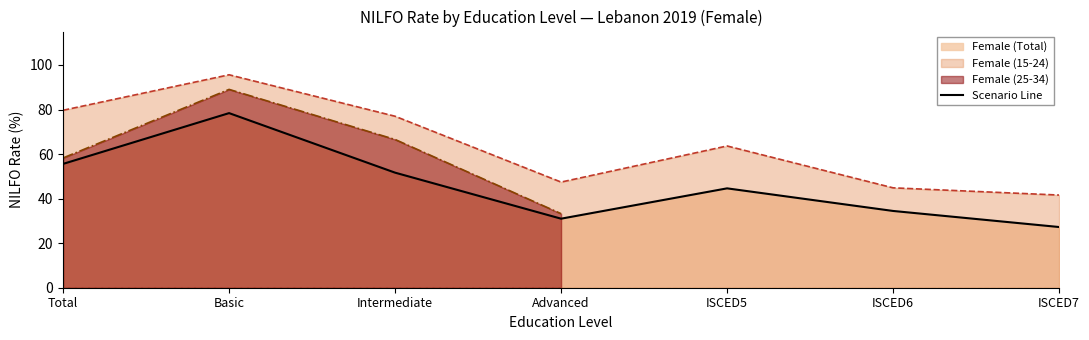

What is the difference between the values at Total and Intermediate?

3.9